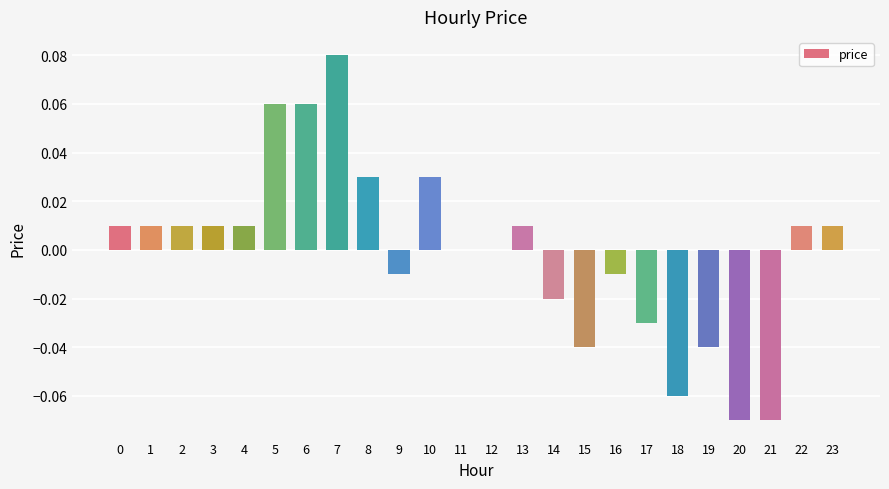

Is it true that the value at 11 is 0.0?

True